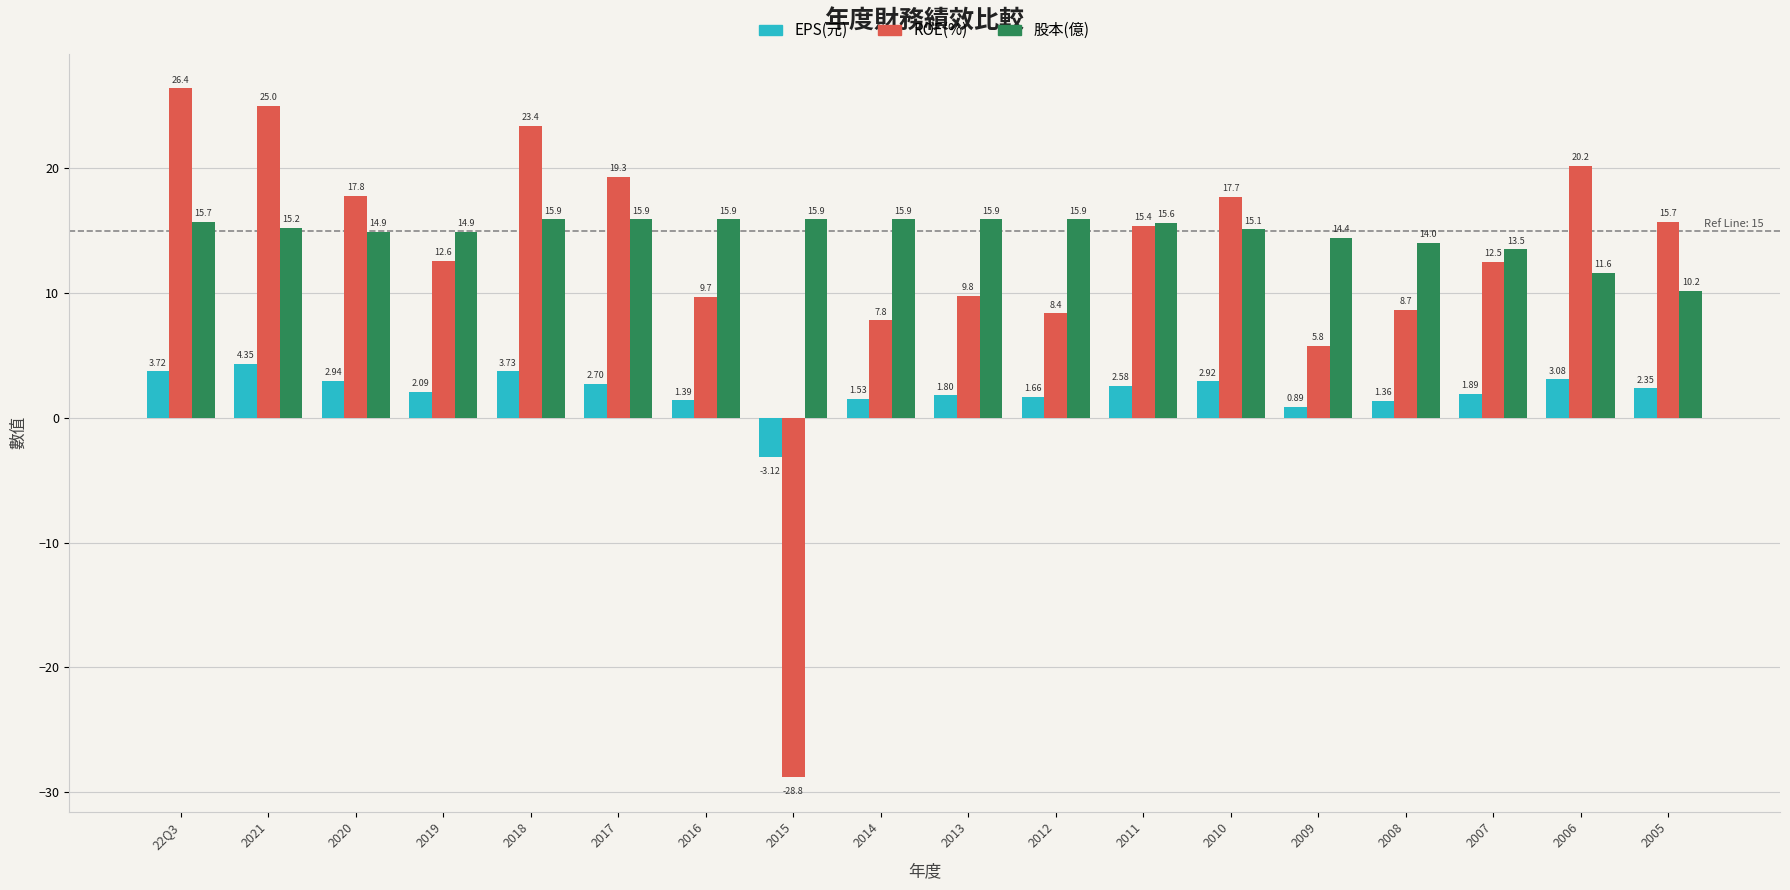

What are all the series names shown in the legend?

EPS(元), ROE(%), 股本(億)